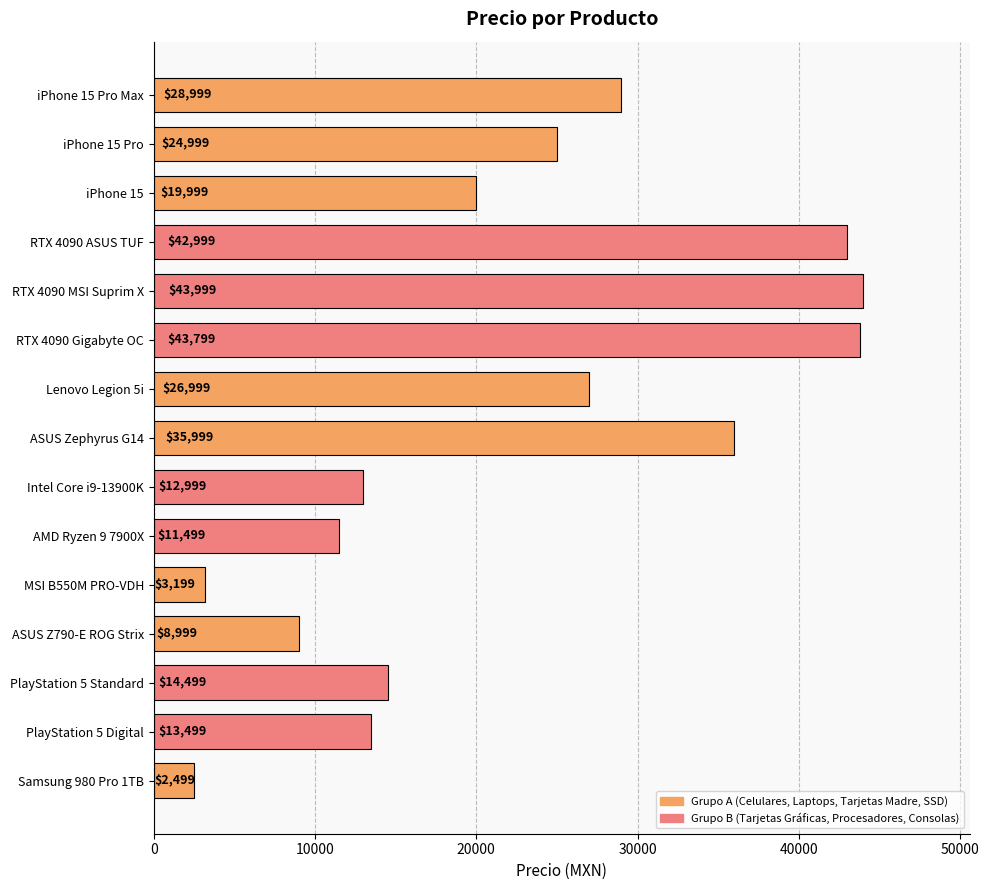

How many data points does each series have?

15